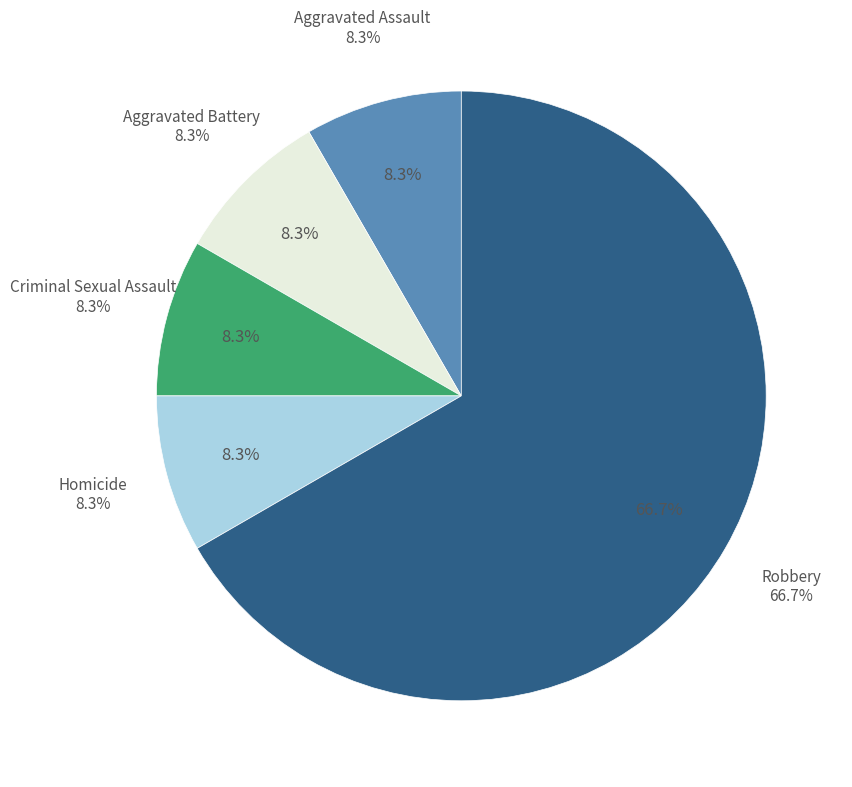

Count the number of slices in the pie.

5